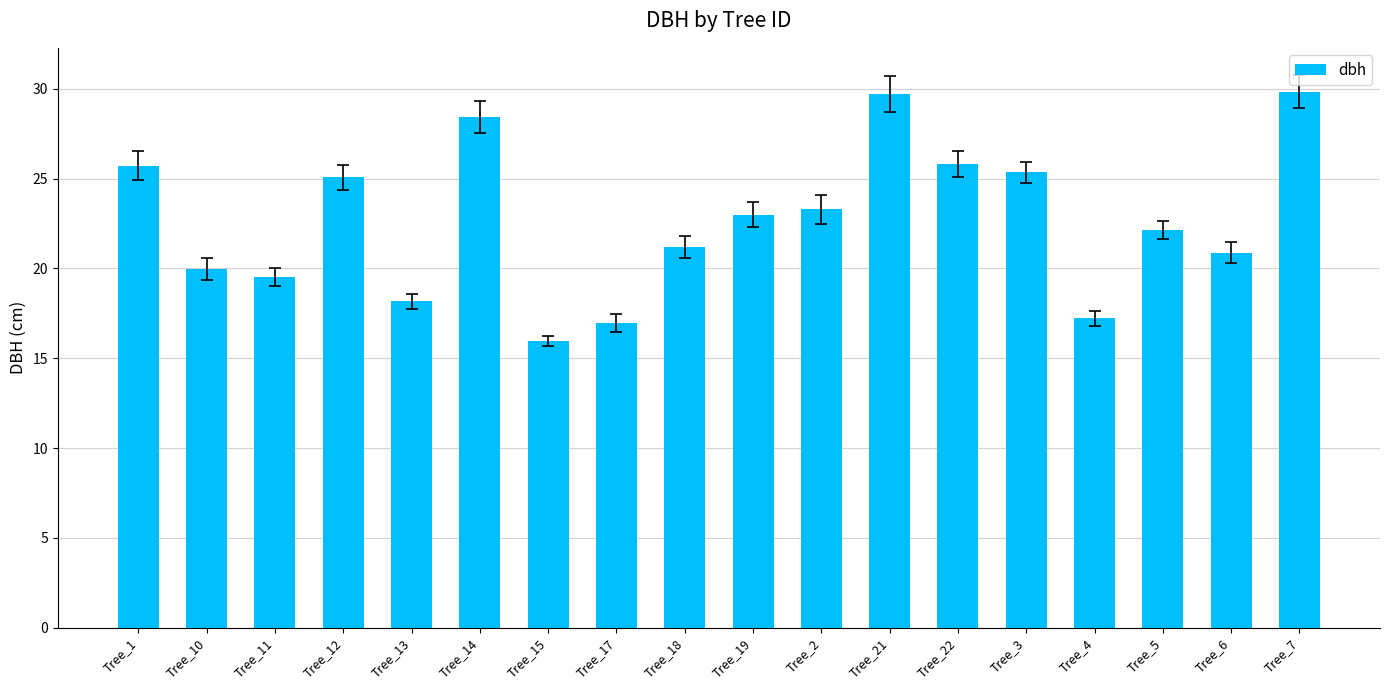

The chart shows a value of 45.6 at Tree_1. True or false?

False